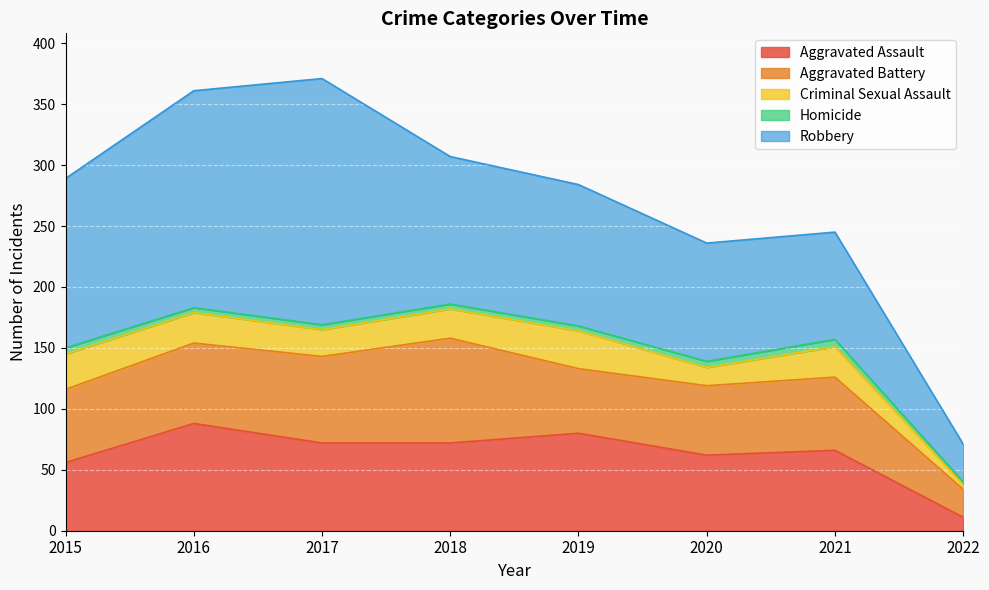

List the labels in order of Criminal Sexual Assault value, smallest first.

2022, 2020, 2017, 2018, 2016, 2021, 2015, 2019